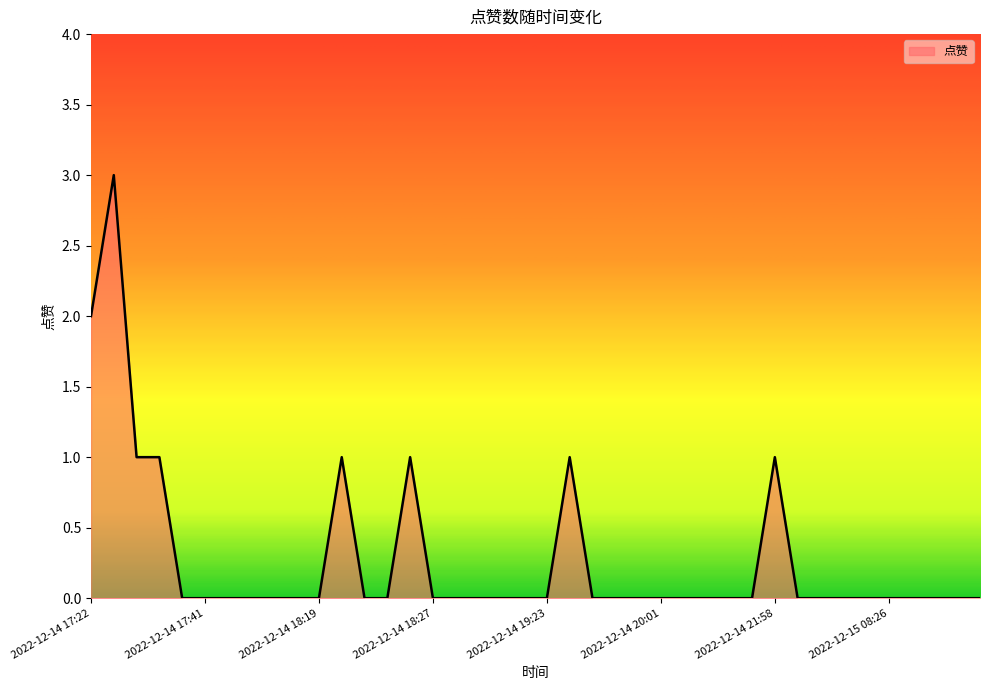

What is the difference between the maximum and minimum values?

3